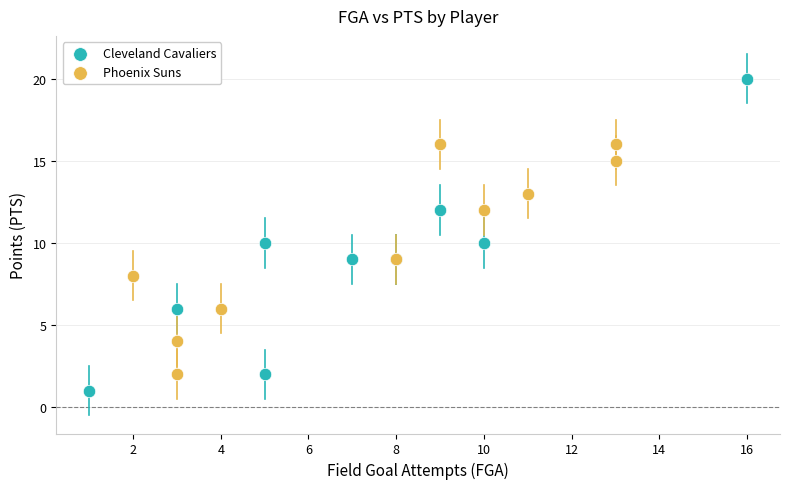

Which series has the largest Y range (max minus min)?

Cleveland Cavaliers